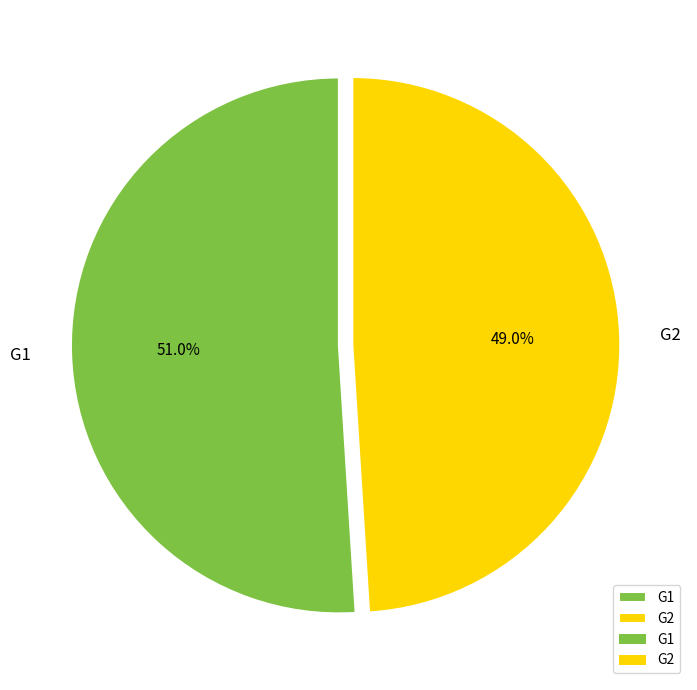

The G1 slice represents 43% of the pie. True or false?

False